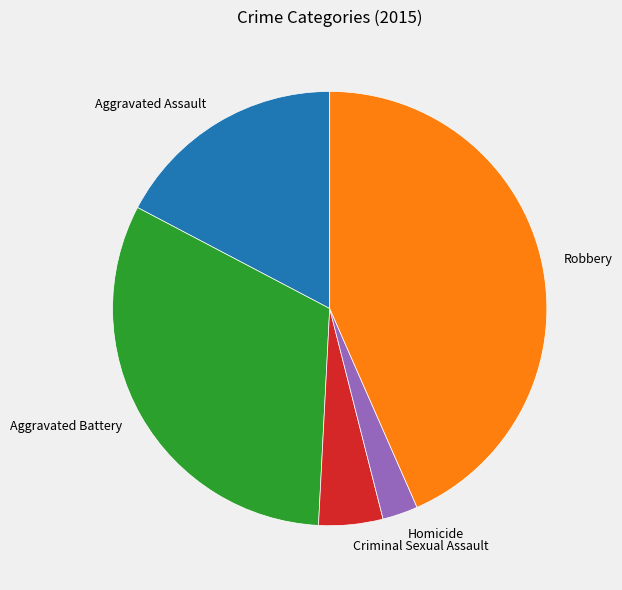

How many segments does this pie chart have?

5